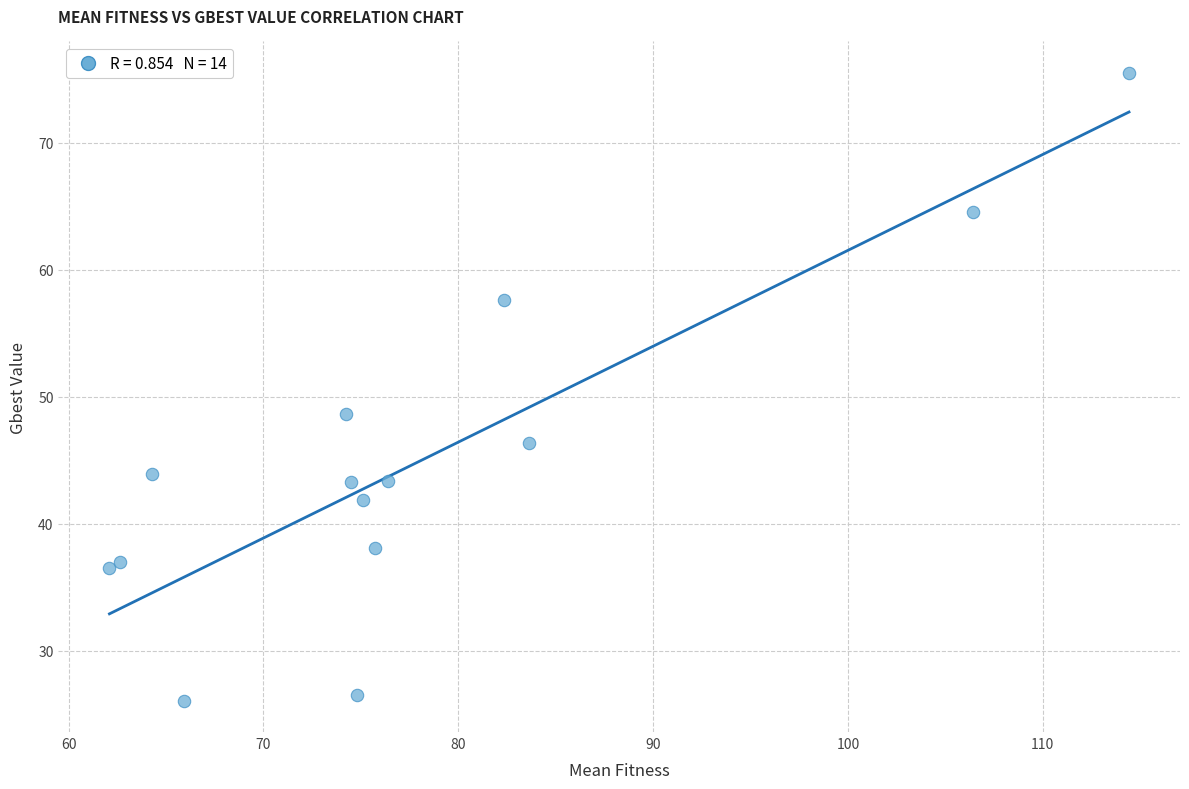

What Y value in the scatter plot is closest to 50?

48.6